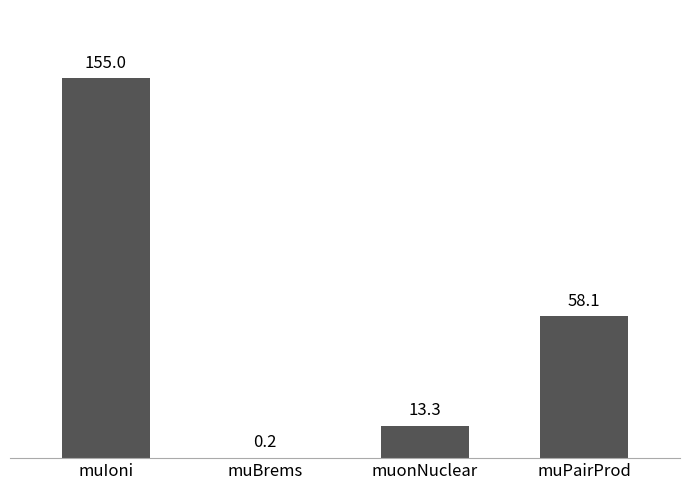

True or false: the data shows 5.5 at muonNuclear.

False